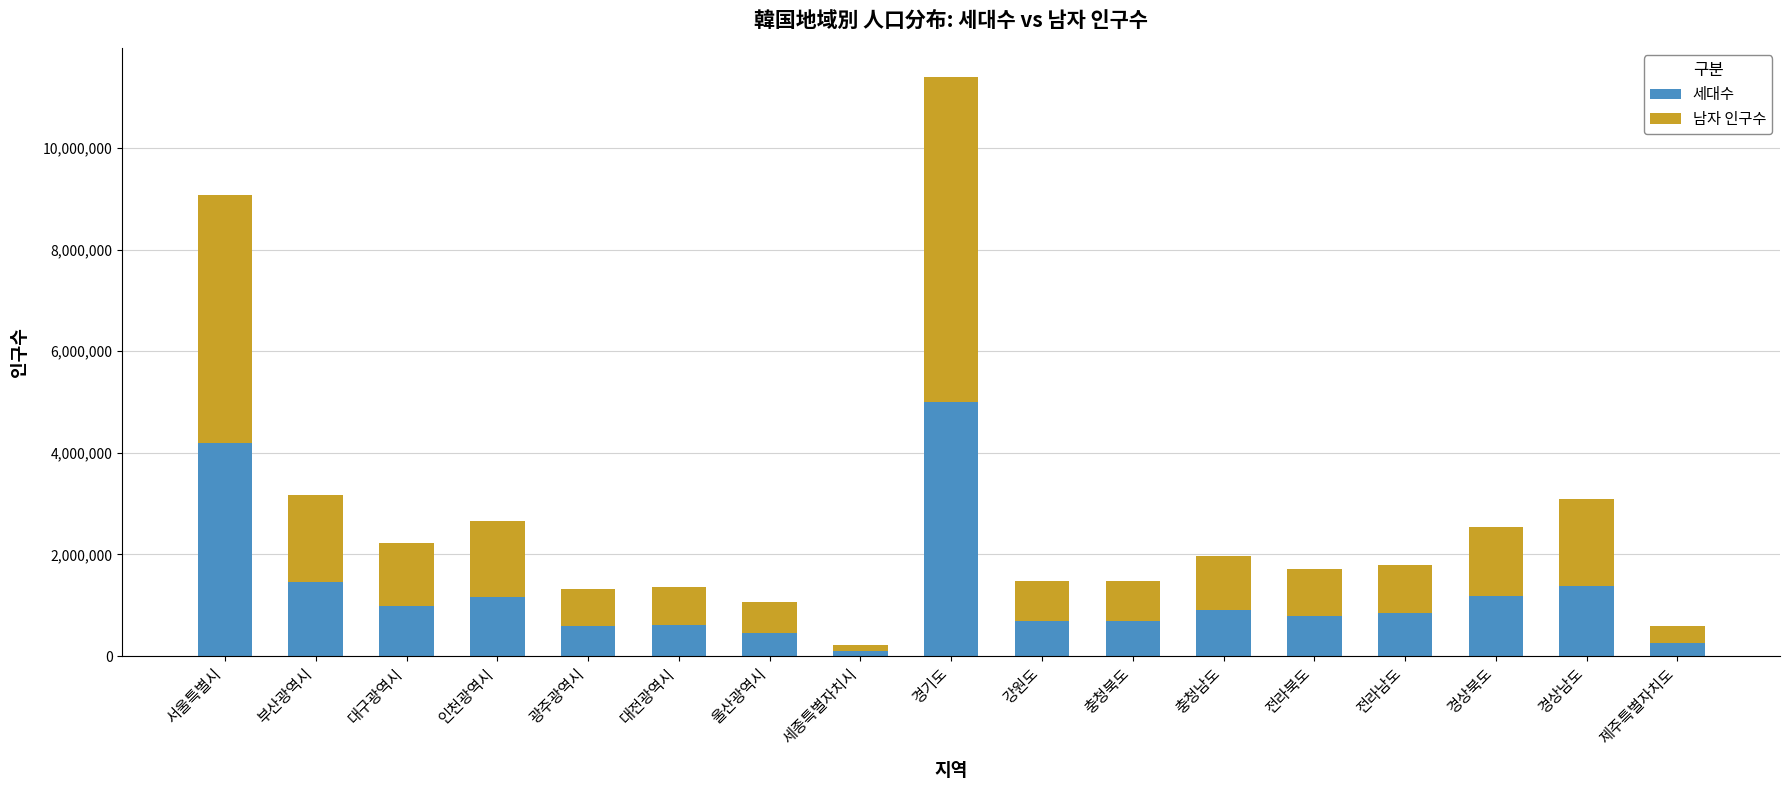

What is the total value across all series at 대전광역시?

1363426